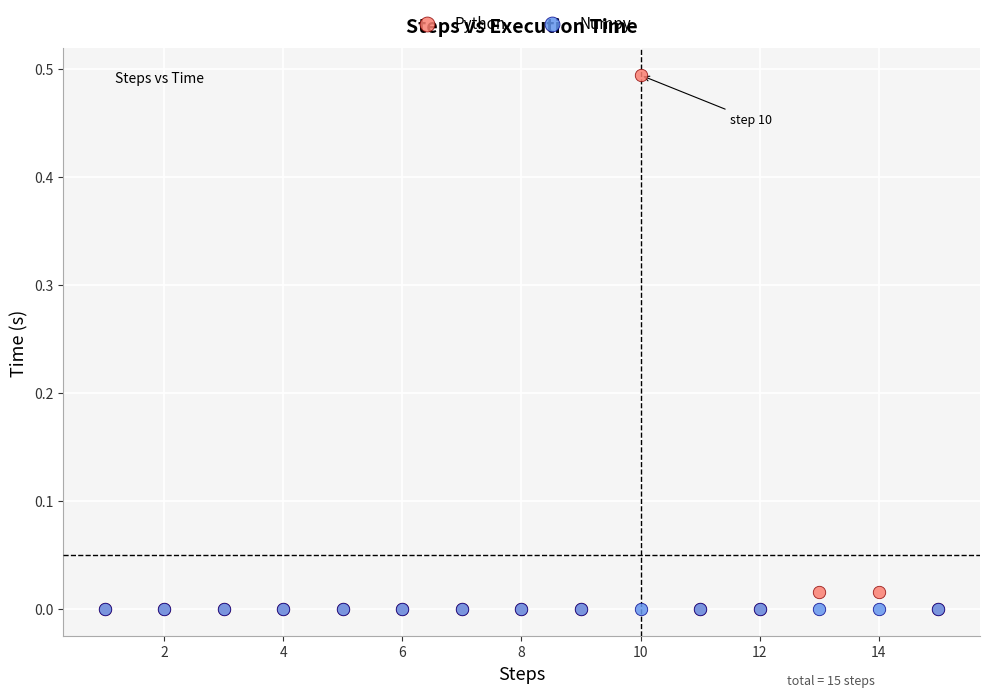

What are all the series names shown in the legend?

Python, Numpy